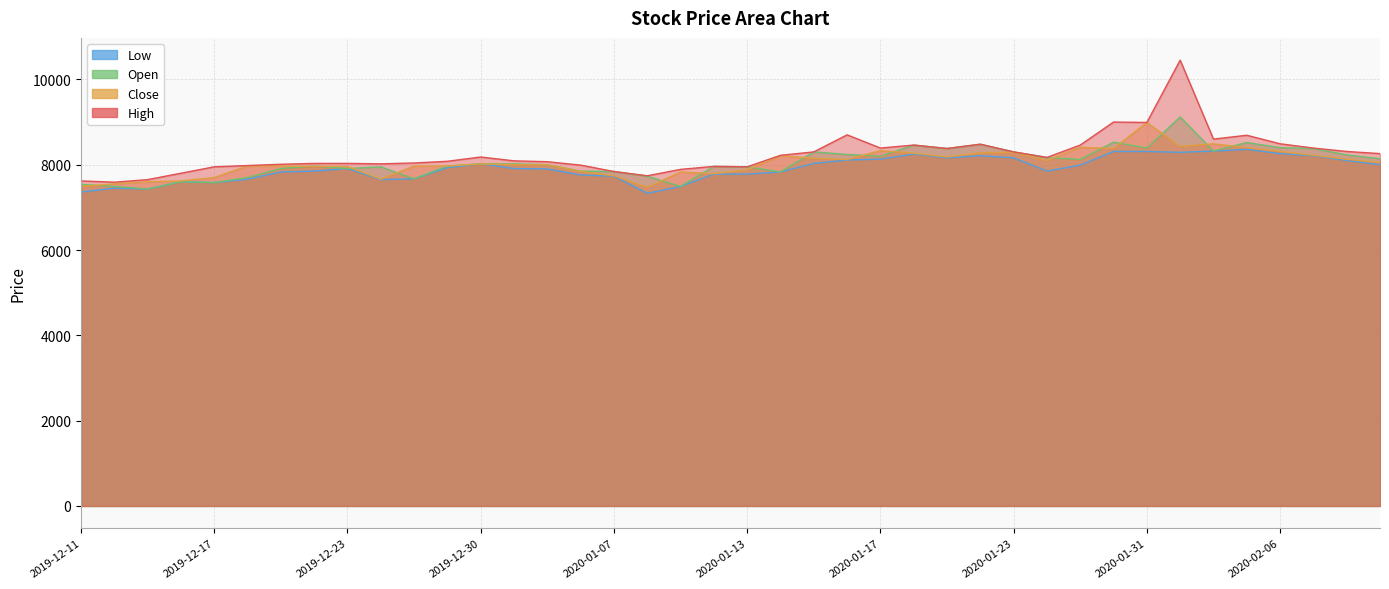

What is the sum of all High values?

329550